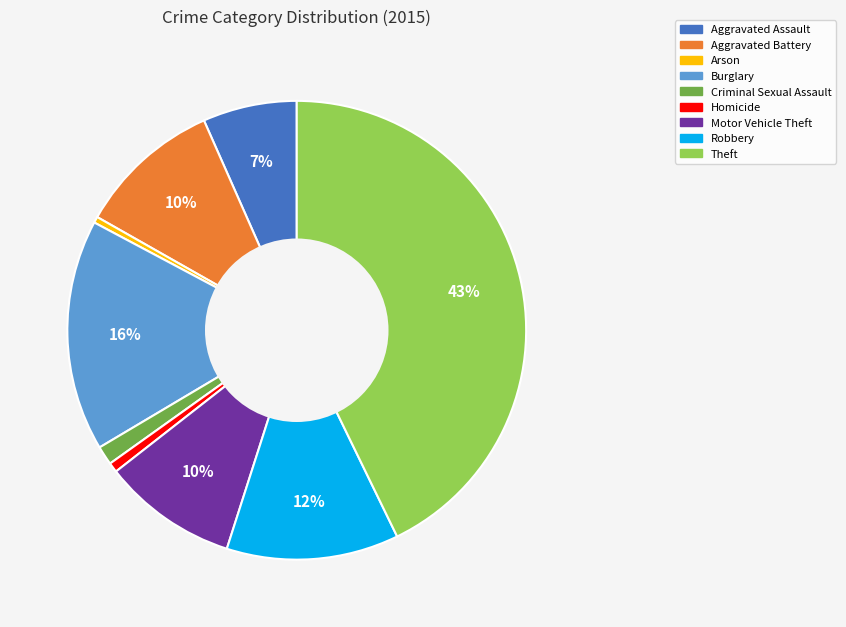

What is the largest slice in the pie chart?

Theft